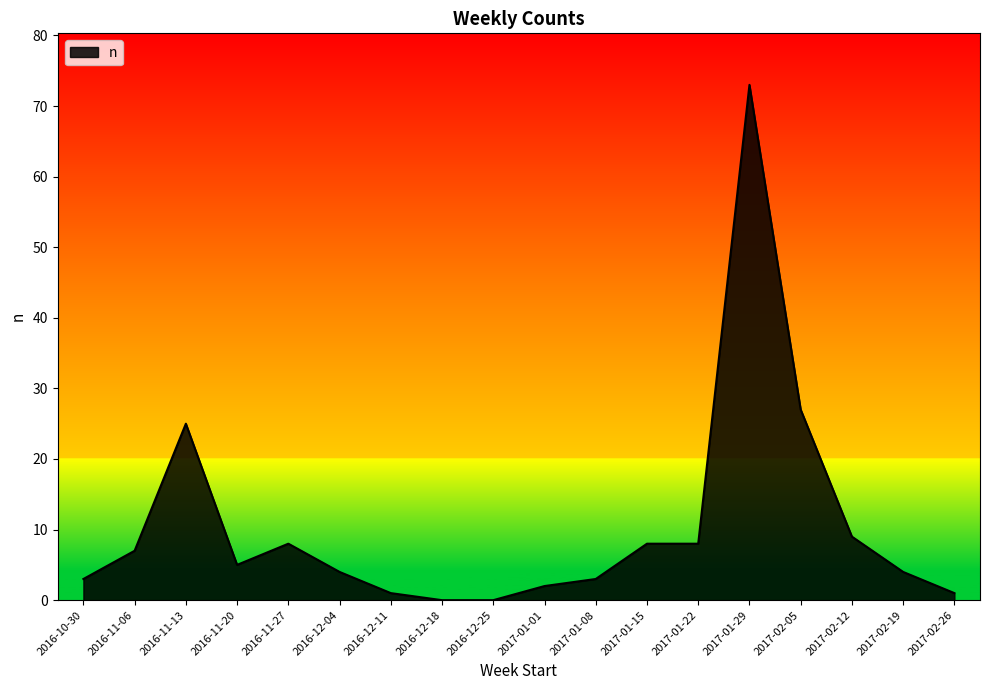

At which label is the value closest to 36?

2017-02-05